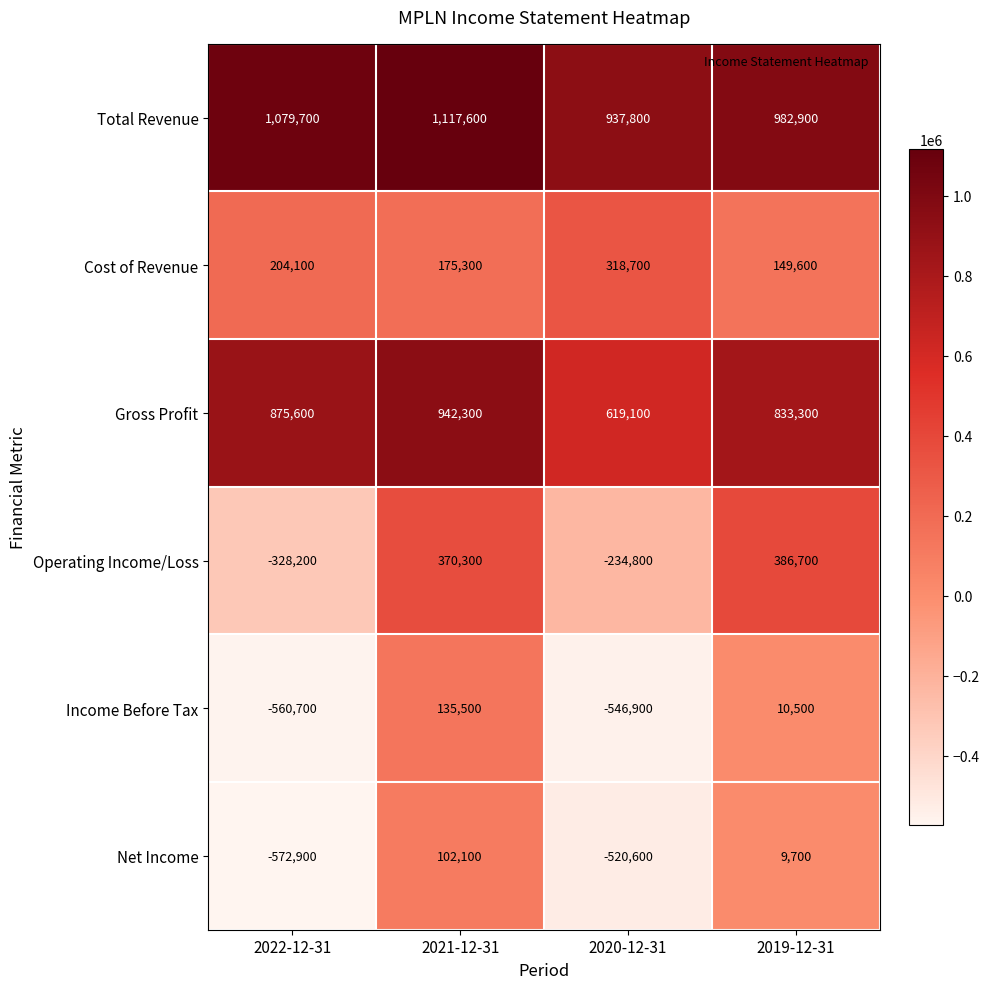

Which series changed the most between 2020-12-31 and 2019-12-31?

Operating Income/Loss